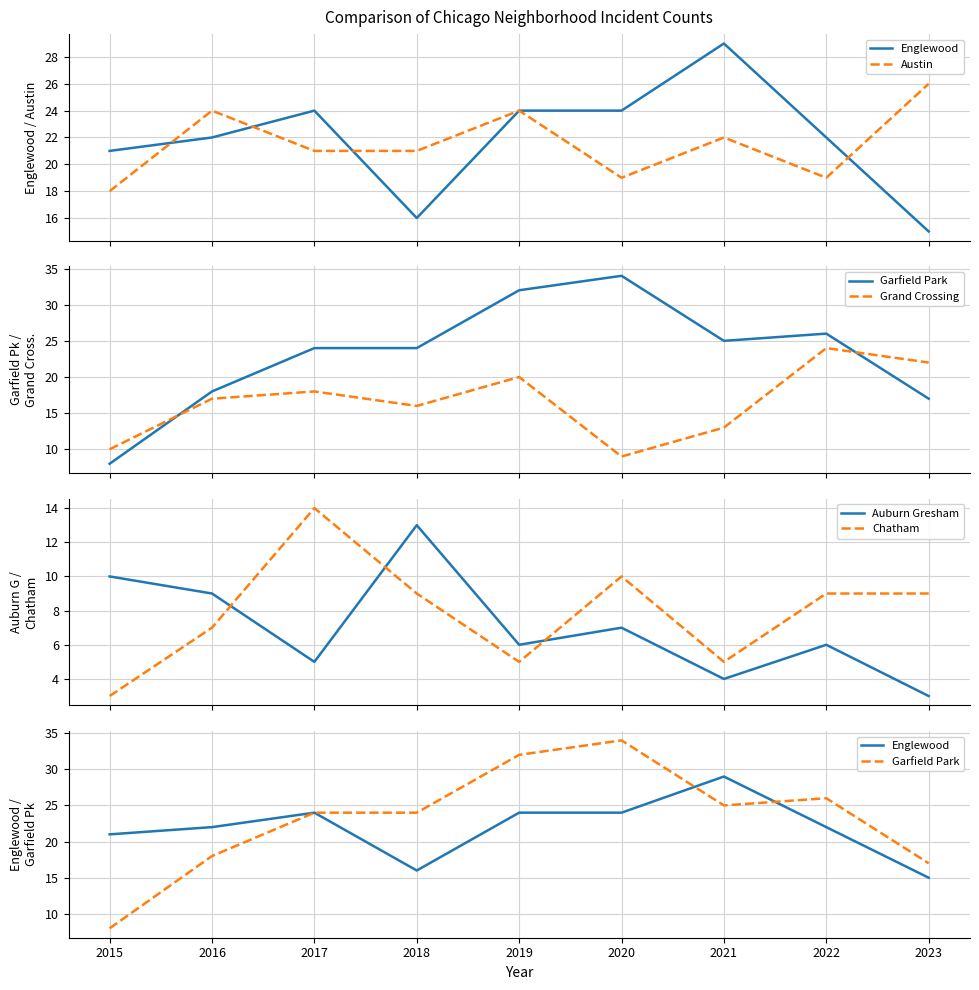

At 2016, list the series in order from largest to smallest.

Austin, Englewood, Garfield Park, Grand Crossing, Auburn Gresham, Chatham